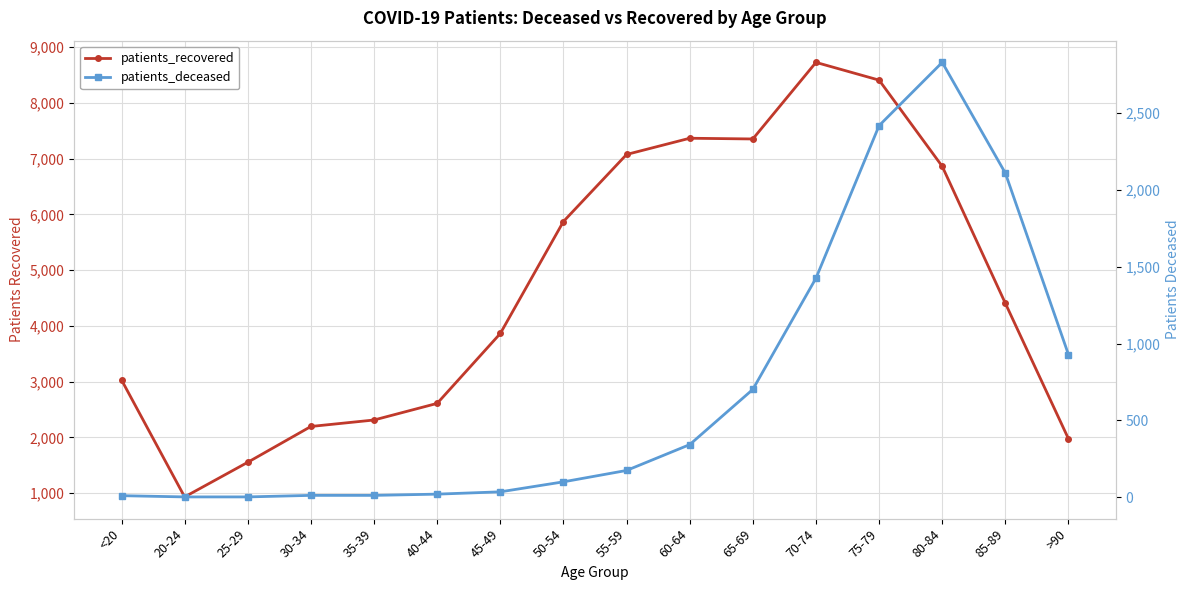

How many lines are shown in the chart?

2